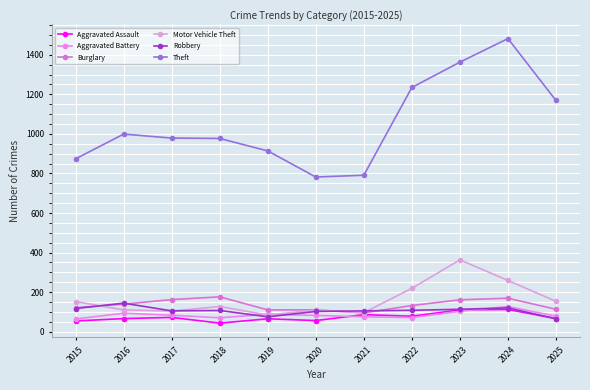

Is it true that Burglary equals 217 at 2016?

False